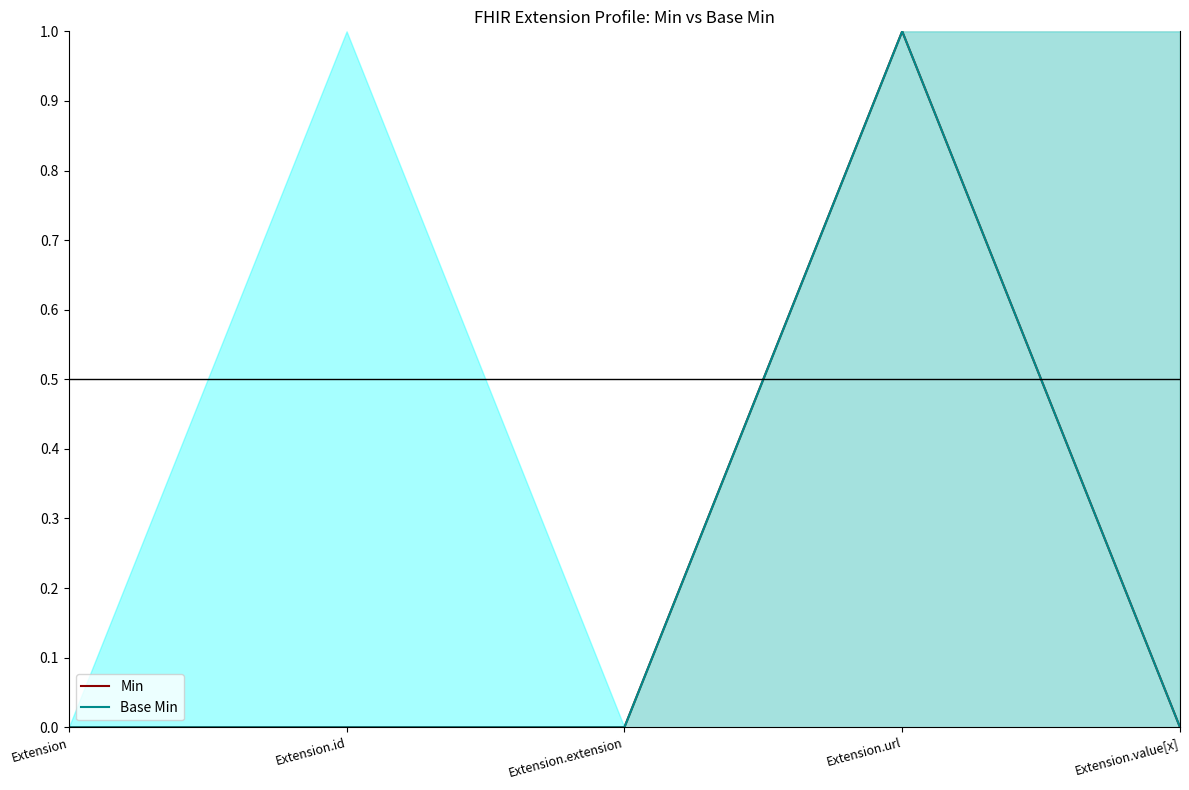

Where is Min nearest to the value 0?

Extension